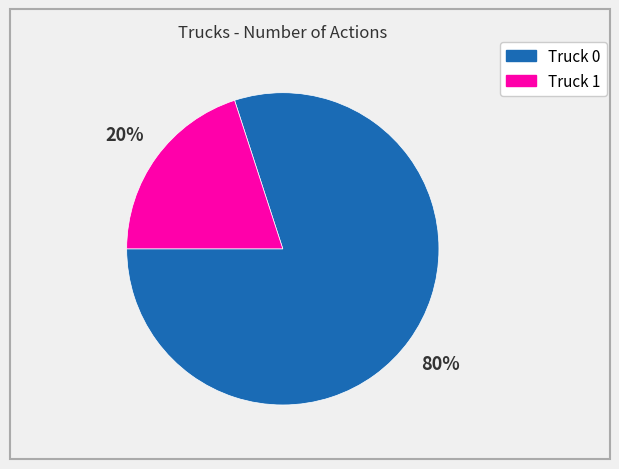

To the nearest percent, what portion does Truck 1 represent?

20%